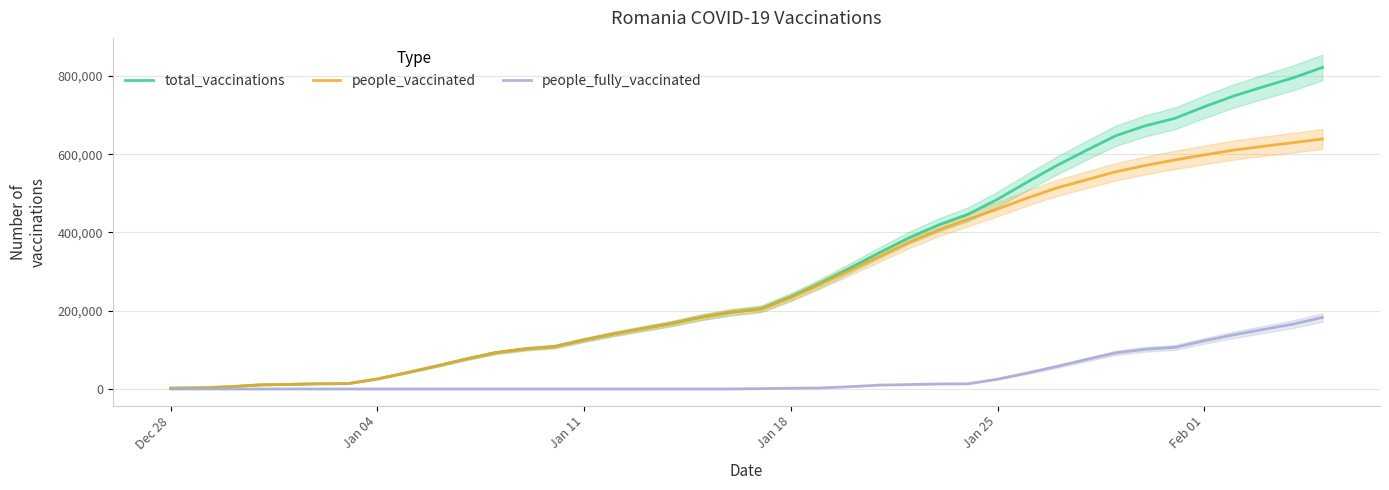

What is the maximum value for people_fully_vaccinated?

182666